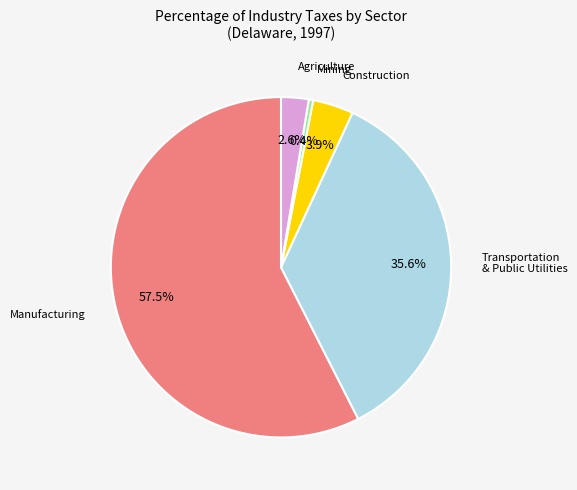

Which category has the biggest portion of the pie?

Manufacturing